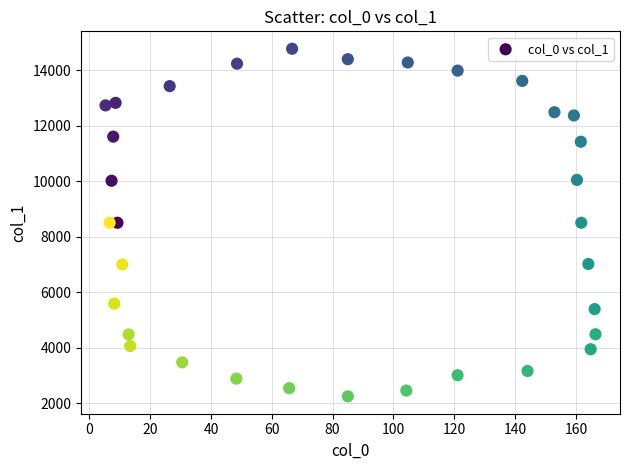

What is the range of Y values (max minus min)?

12526.7